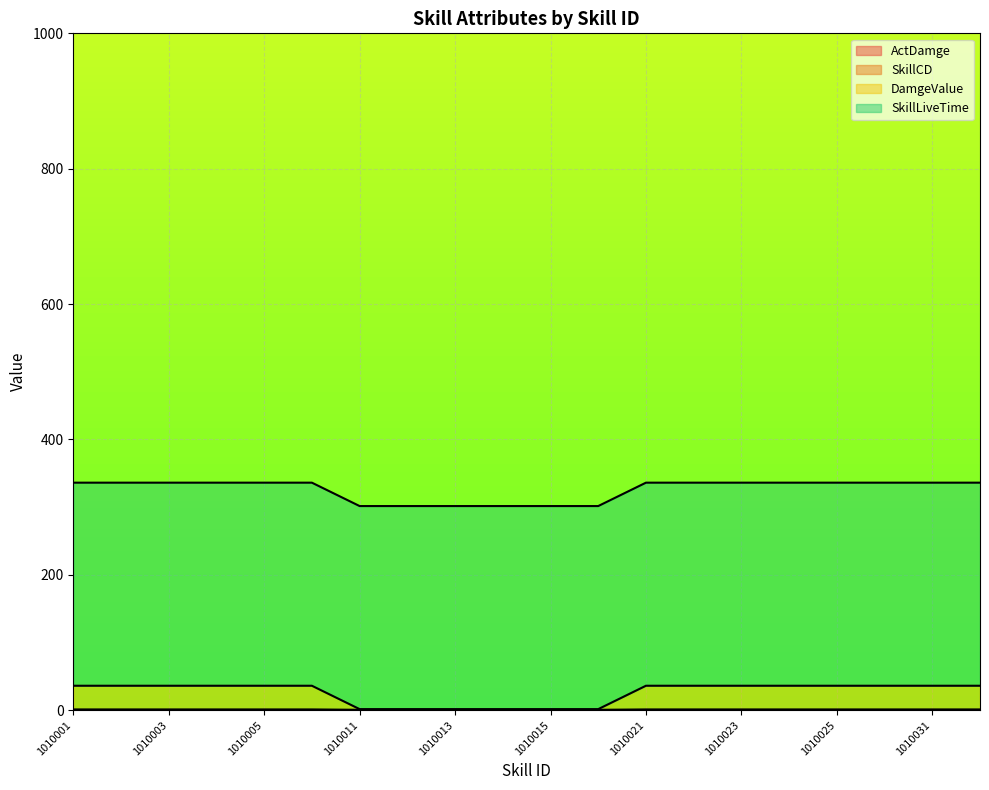

At which label is ActDamge closest to 0?

1010011